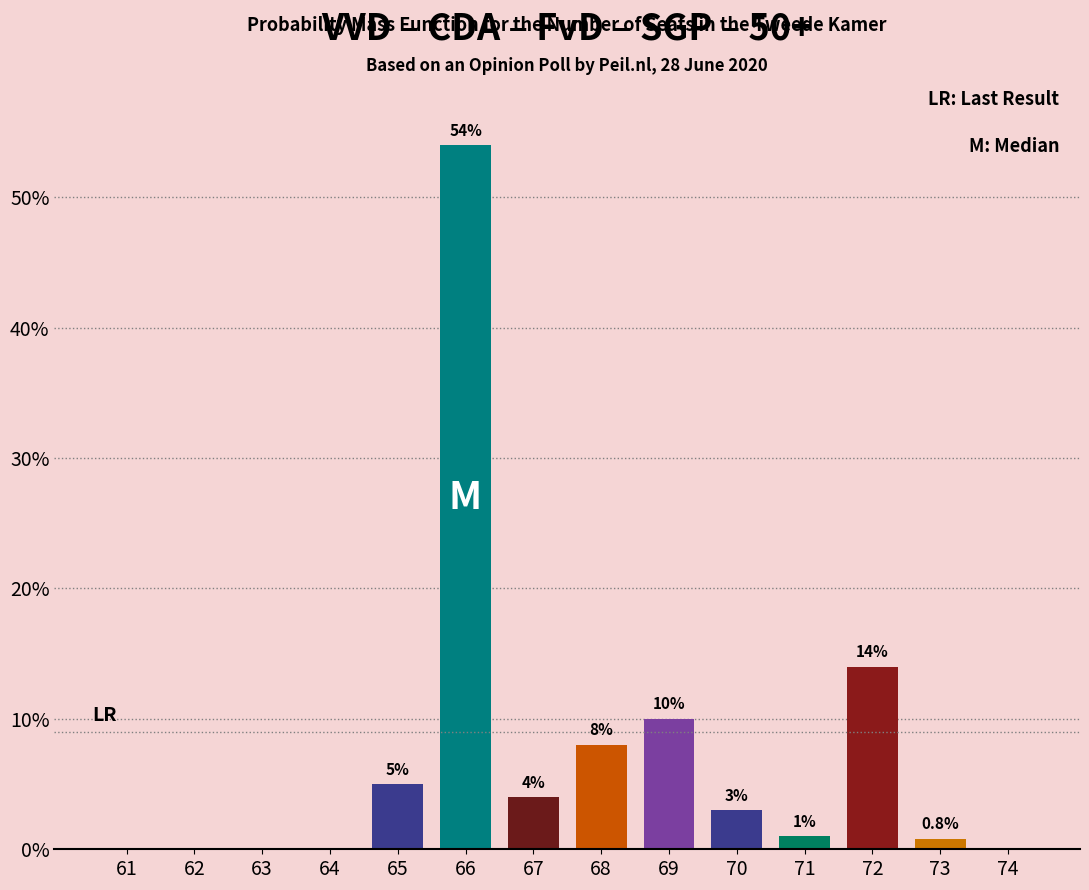

How many distinct data groups are displayed?

1